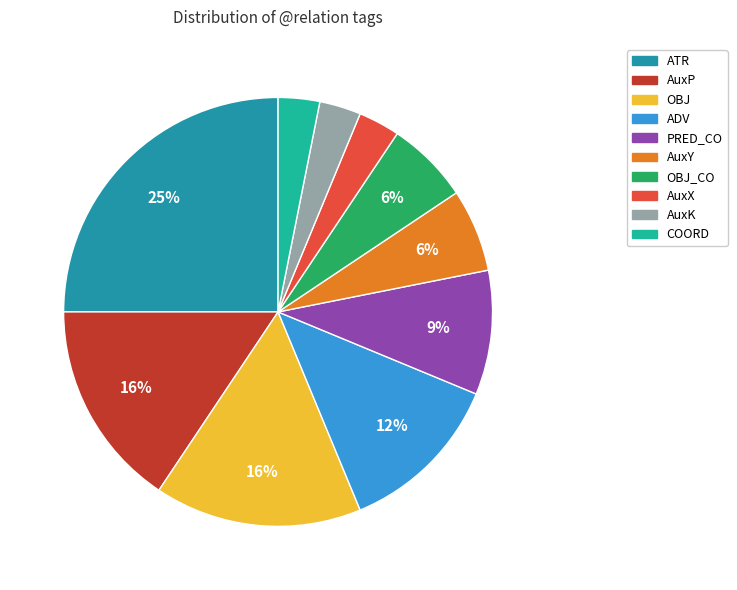

To the nearest percent, what is the average slice percentage?

10%